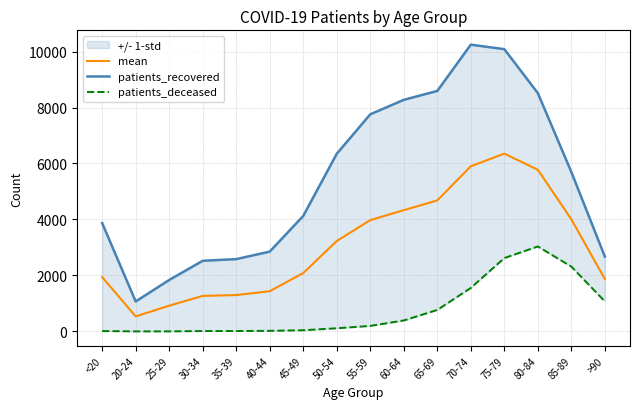

What is the label of the 6th point from the right?

65-69